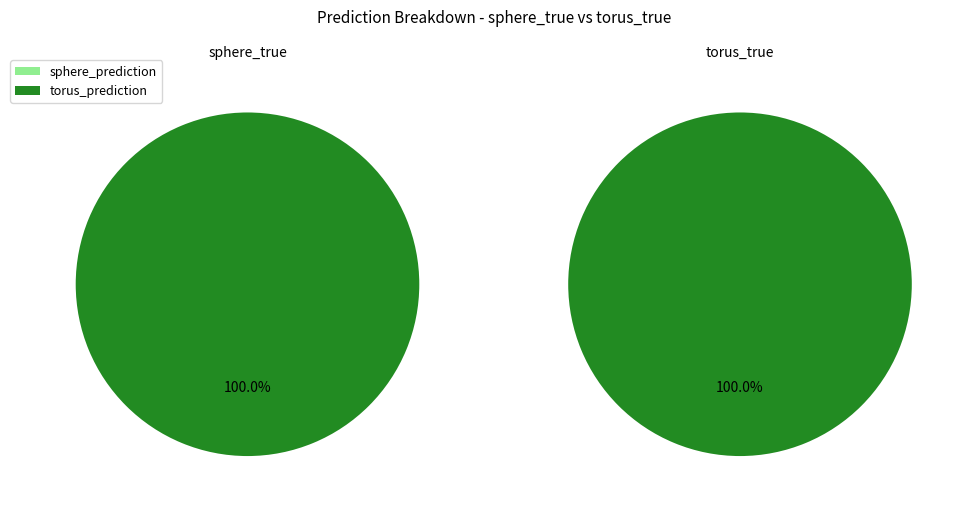

Is the sum of torus_prediction and sphere_prediction greater than half?

Yes